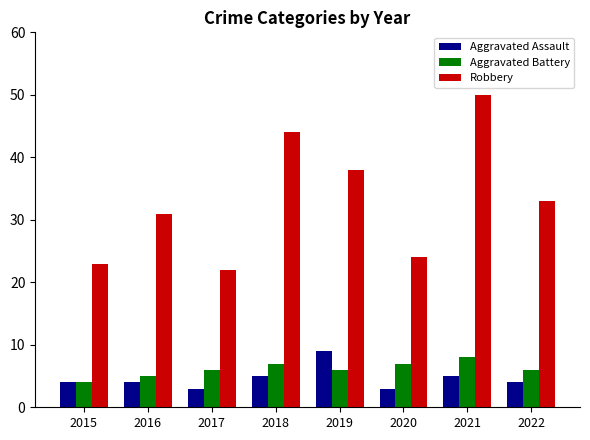

Between 2016 and 2017, which series saw the biggest shift?

Robbery